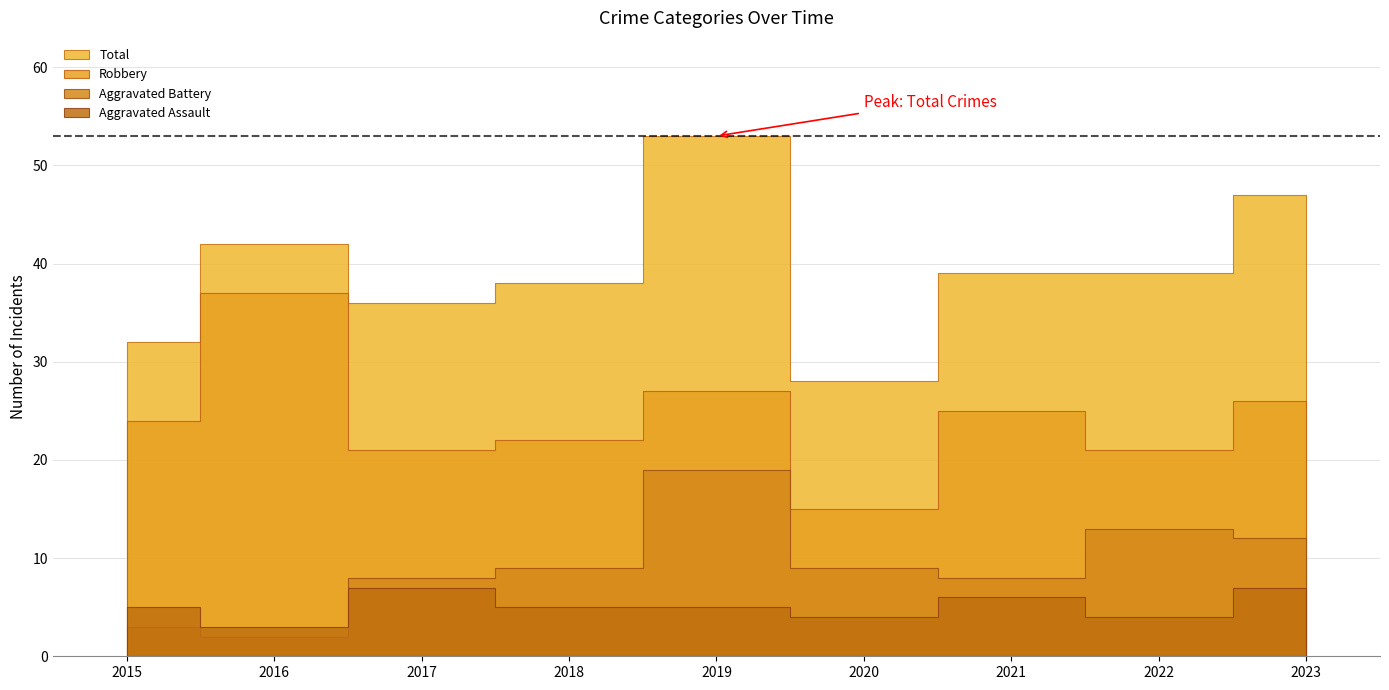

What is the minimum value for Total?

28